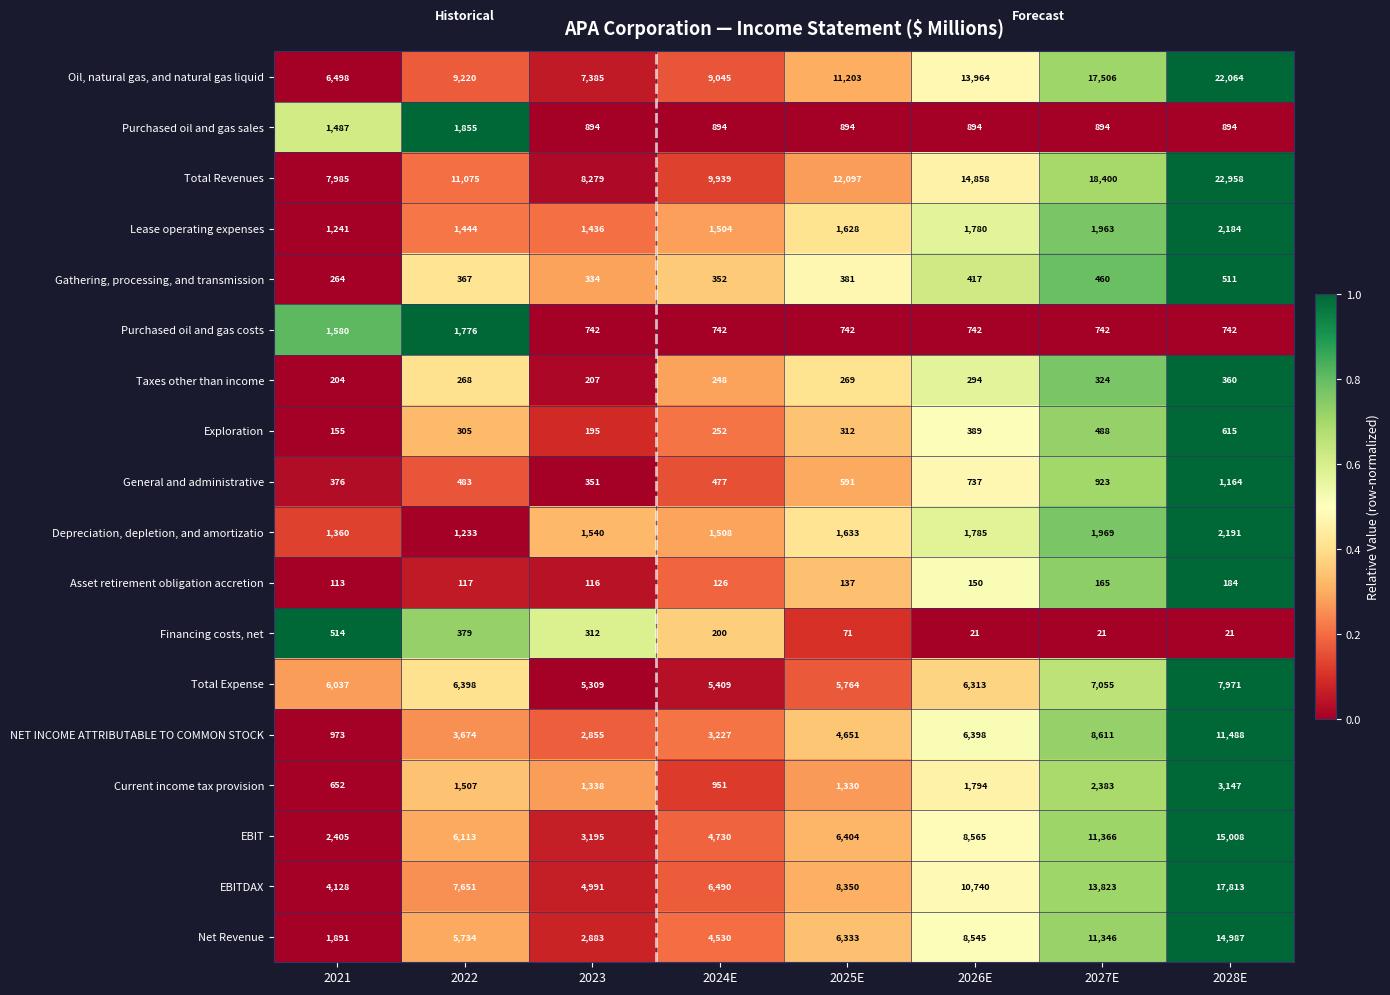

Which category has the highest value in the Financing costs, net series?

2021